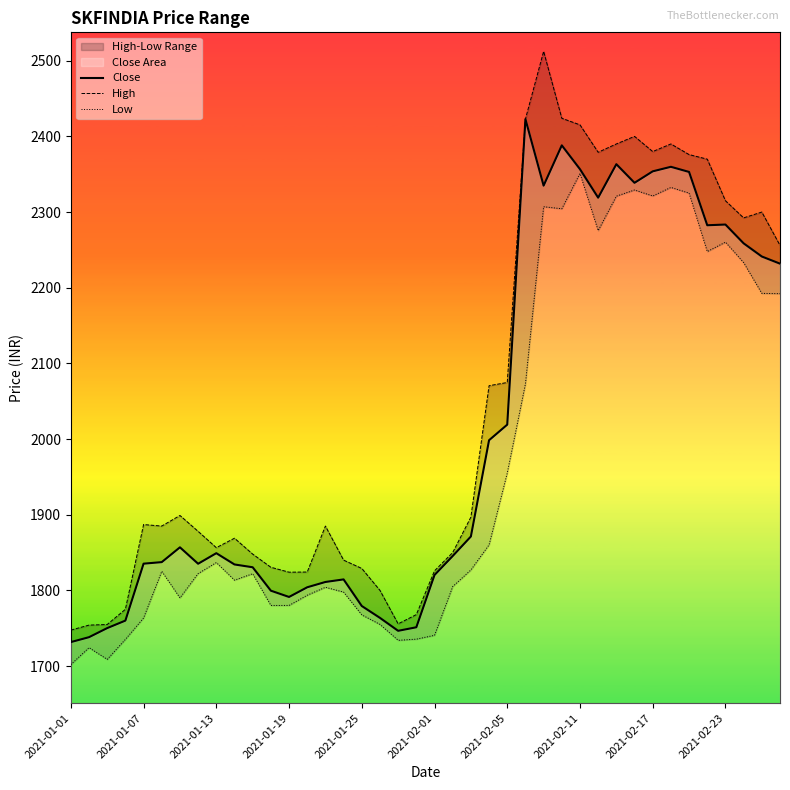

True or false: Low has a value of 1804.1 at 14.

True